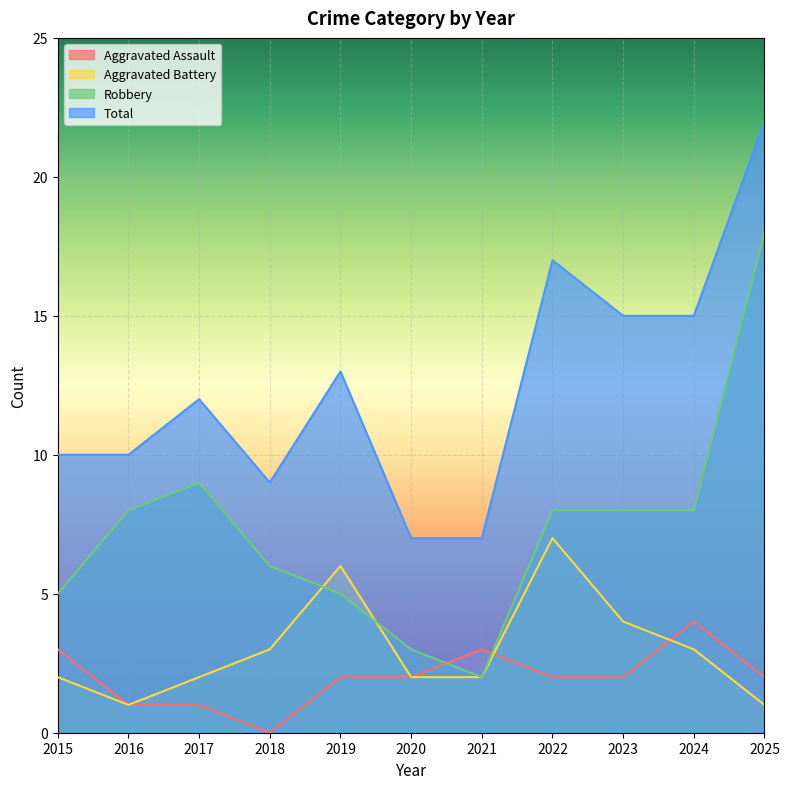

Does the chart display data point markers on the line(s)?

No